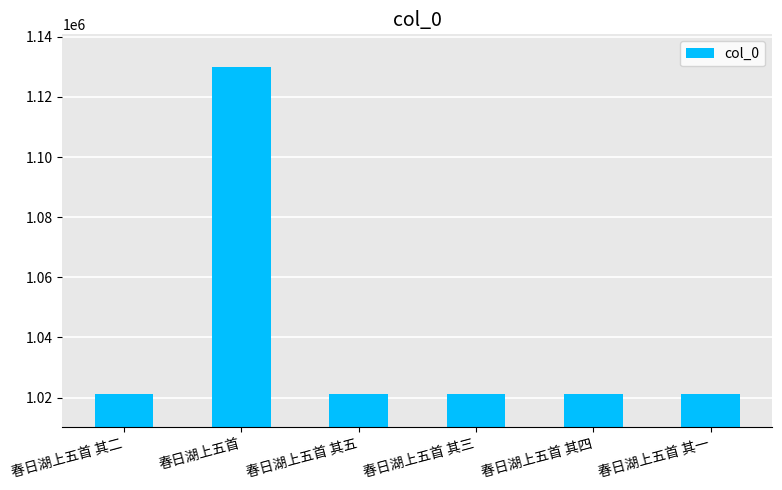

What is the difference between the maximum and minimum values?

108904